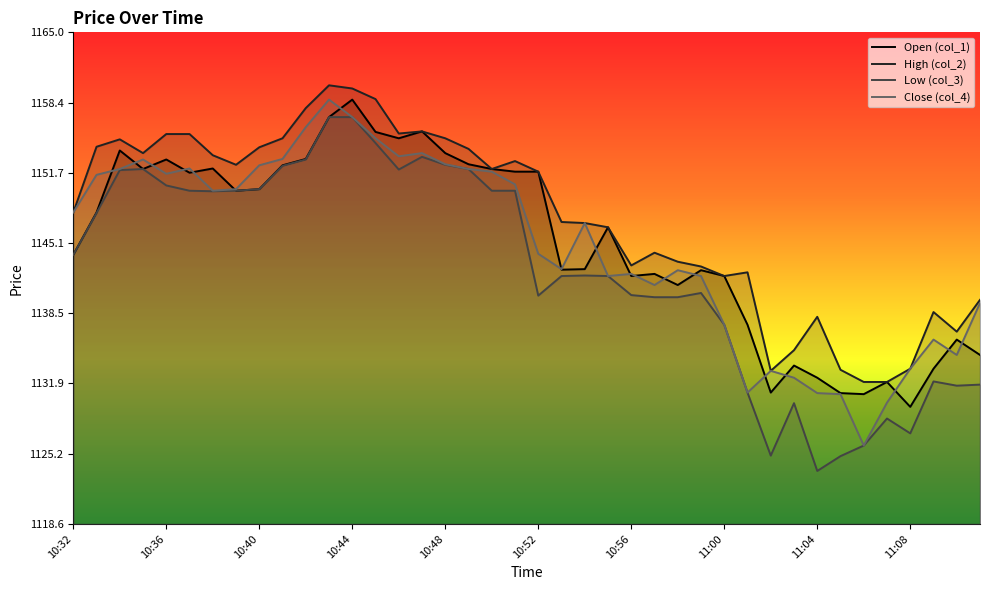

What is the value of the Low (col_3) point at the 37th from the left?

1127.2